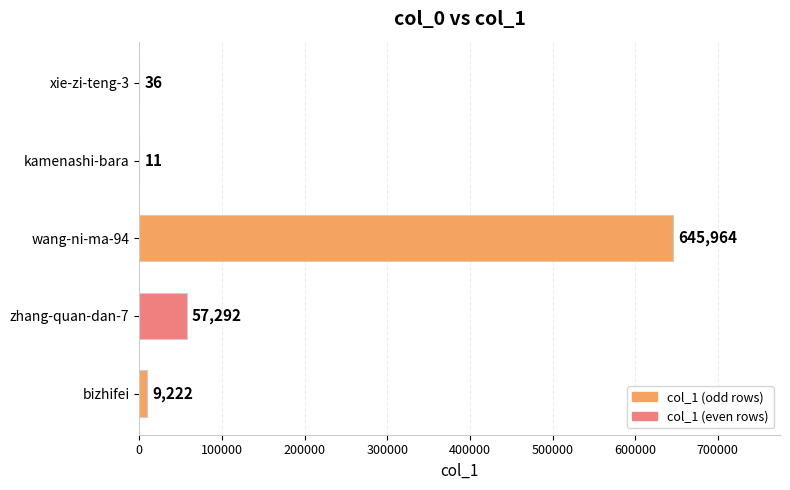

How many distinct data groups are displayed?

1